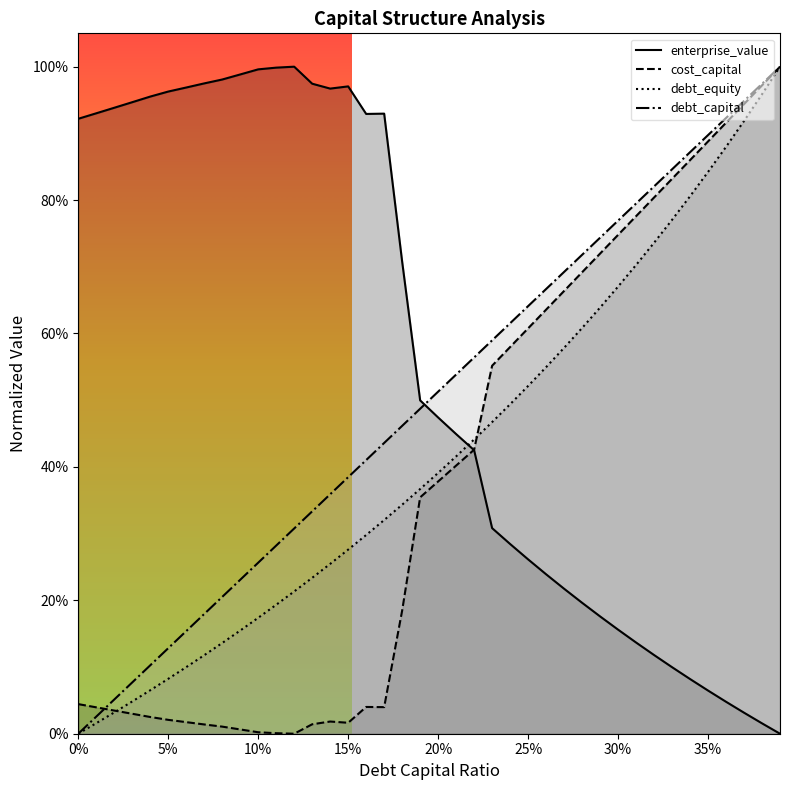

Where is the first local minimum for enterprise_value?

0.14